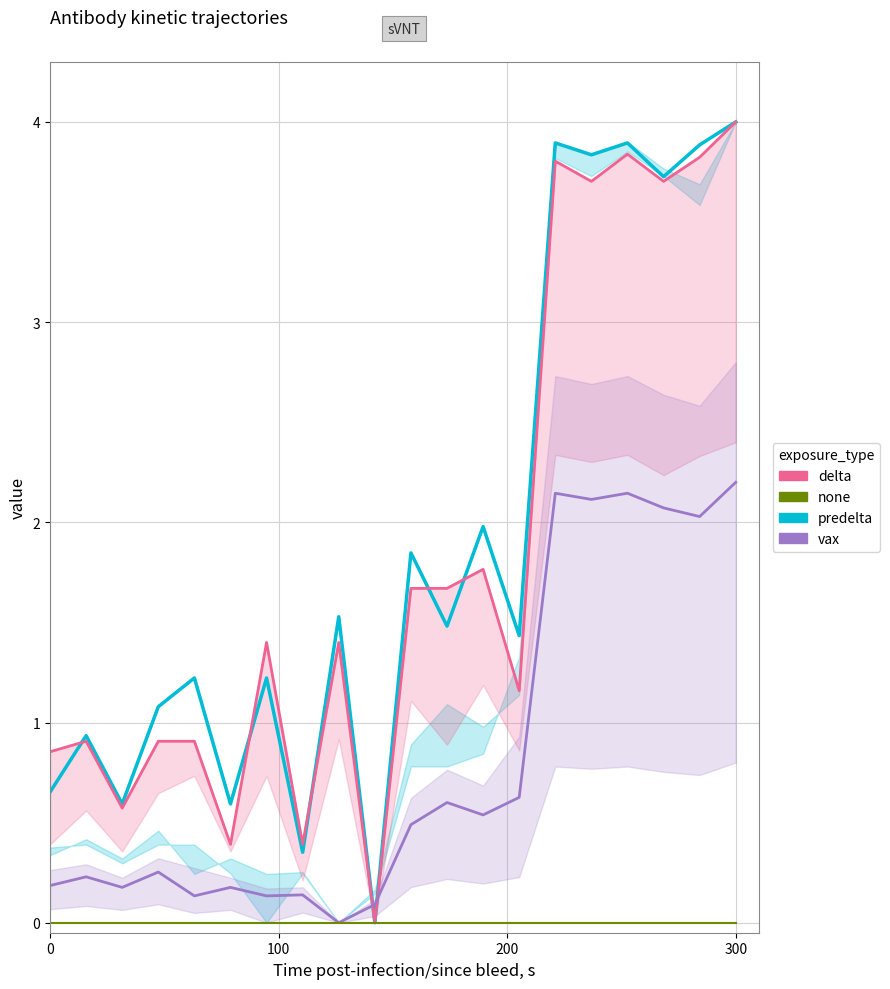

True or false: predelta has more than 1 points higher than both neighbors.

True